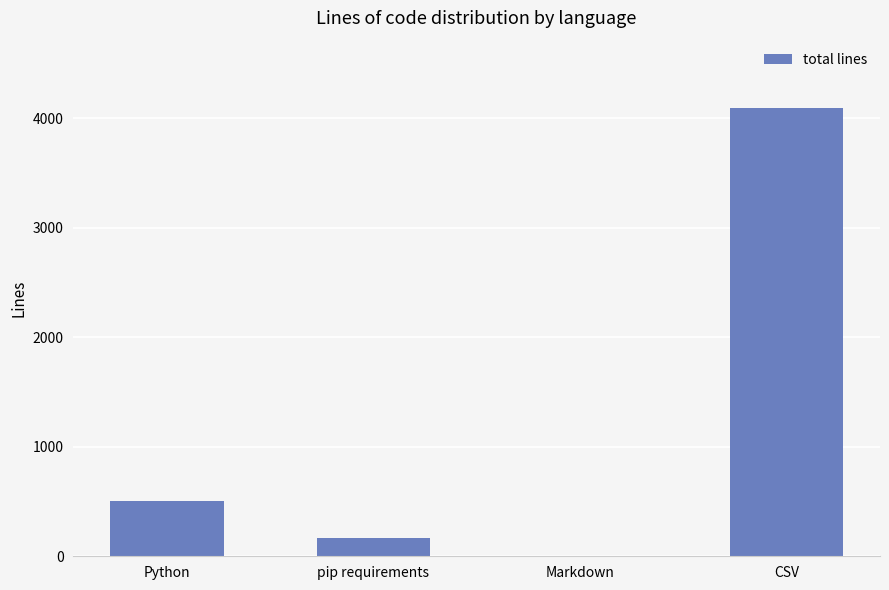

Reading right to left, what are all the values shown in this chart?

4092	3	167	504